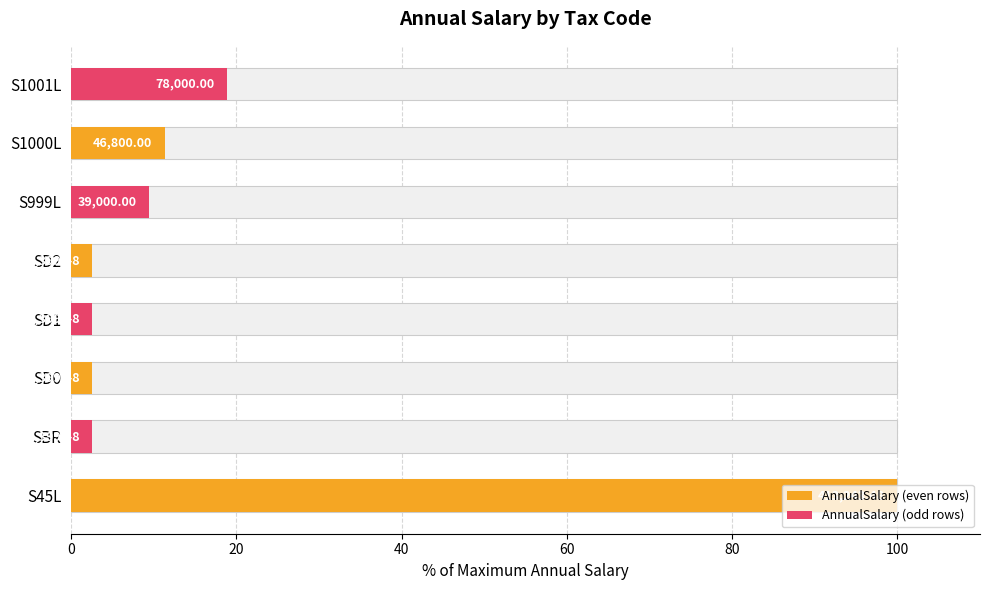

Is it true that the value at S45L is 134.6?

False